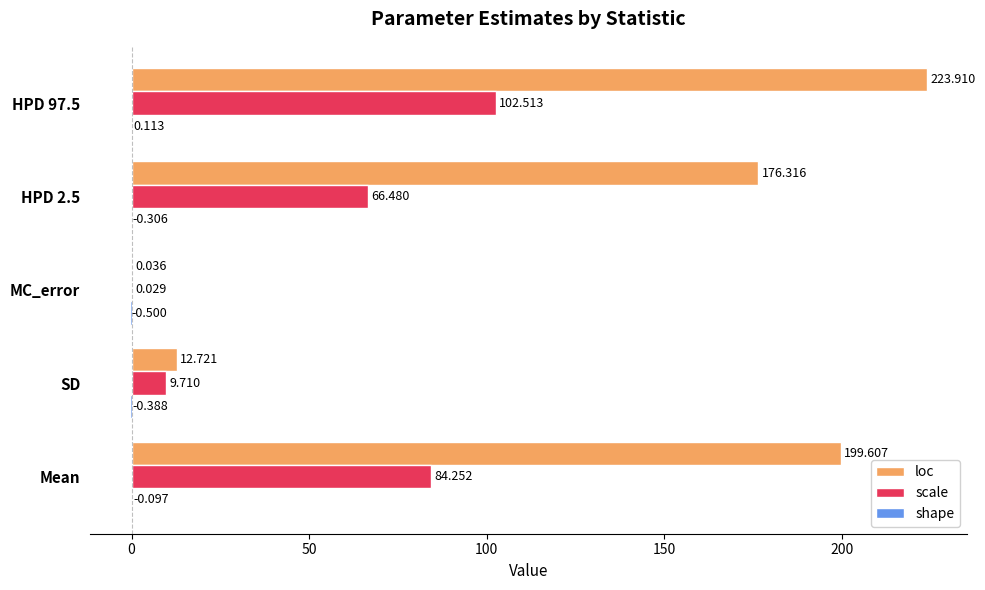

Which series has the largest total across all categories?

loc